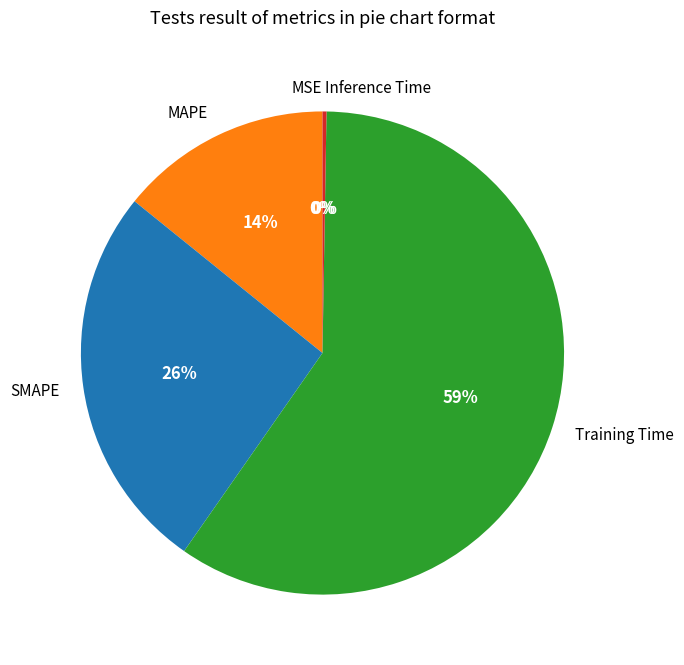

Which slice is the largest?

Training Time